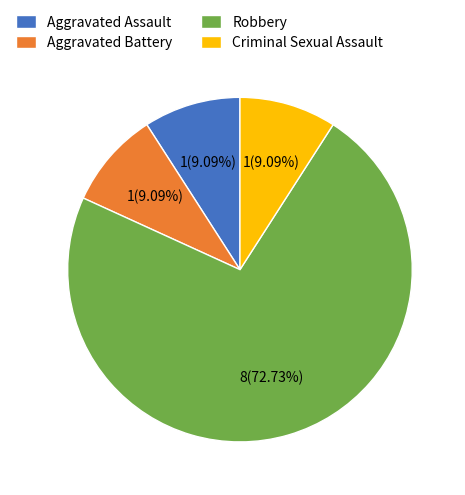

Which category accounts for the majority?

Robbery